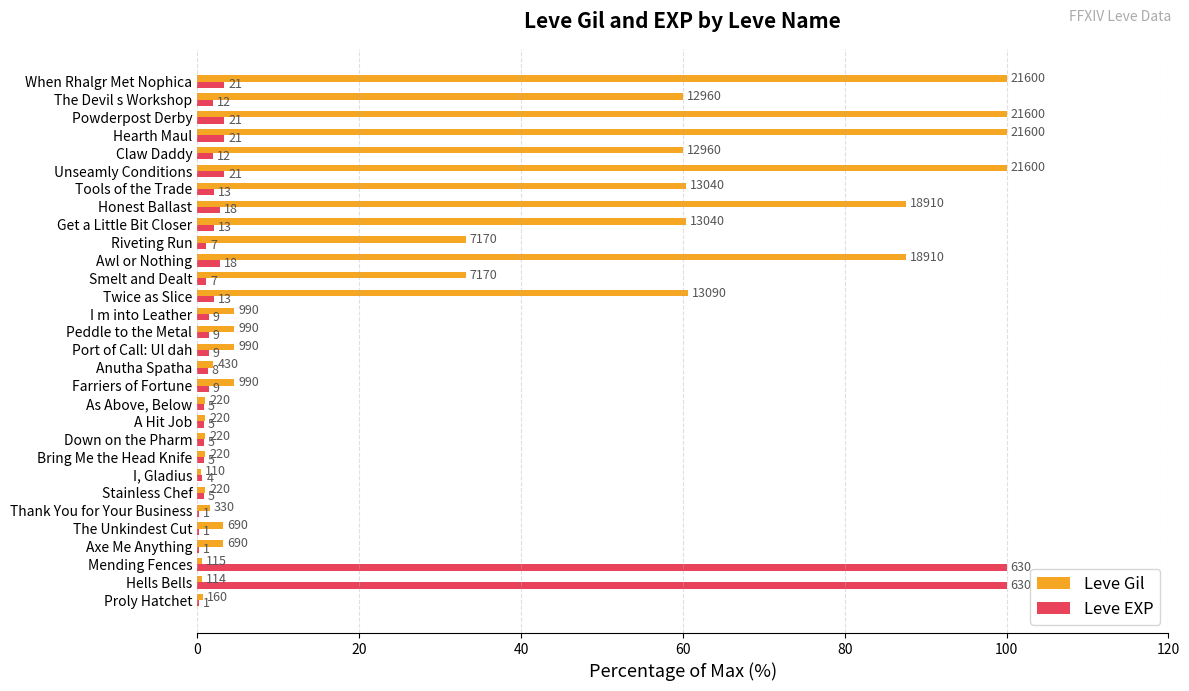

What are all the series names shown in the legend?

Leve Gil, Leve EXP